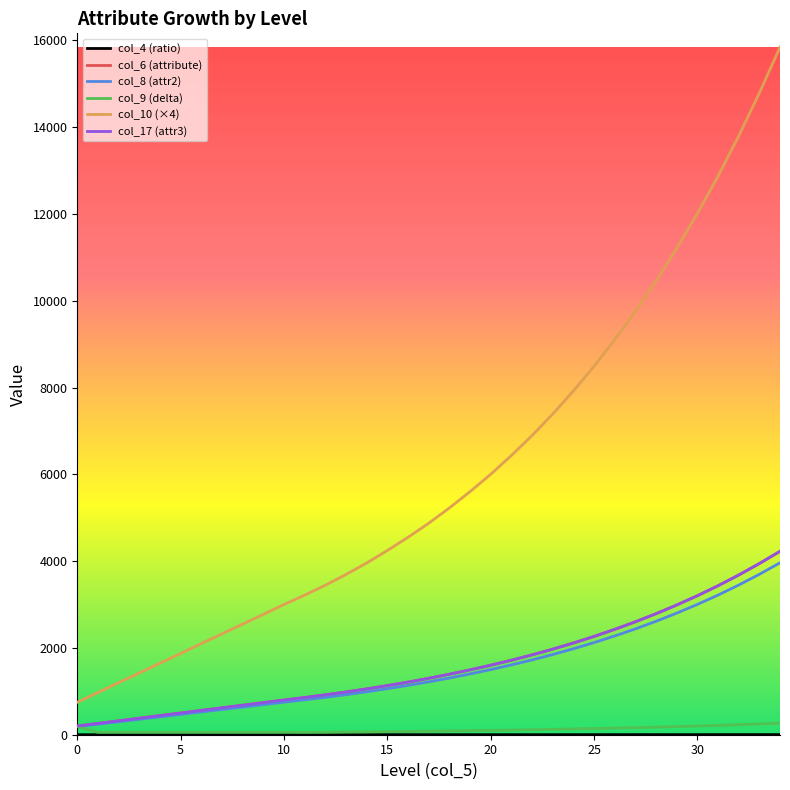

Does the chart have visible grid lines?

No